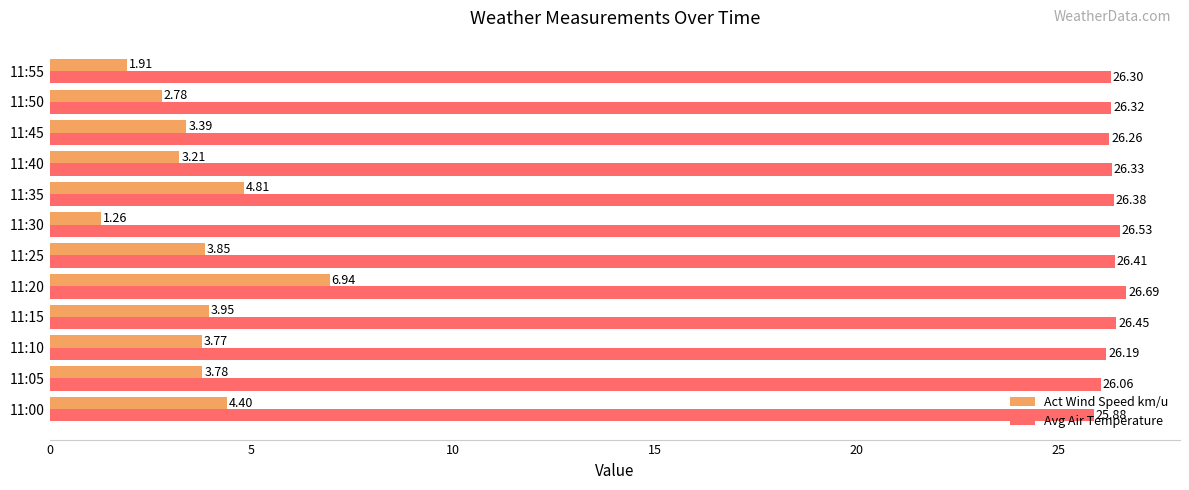

At how many categories does at least one series exceed 4?

12